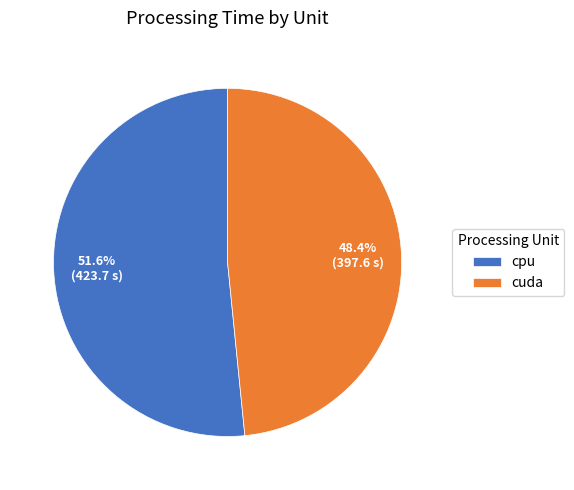

Combined, what portion of the pie is cuda and cpu?

100.0%